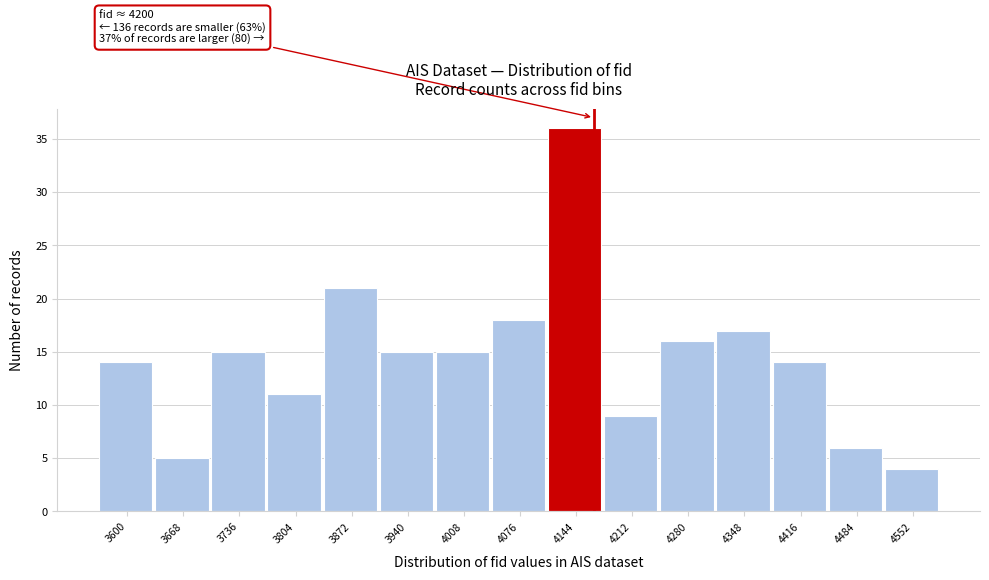

Reading left to right, list all the values displayed in this chart.

14	5	15	11	21	15	15	18	36	9	16	17	14	6	4